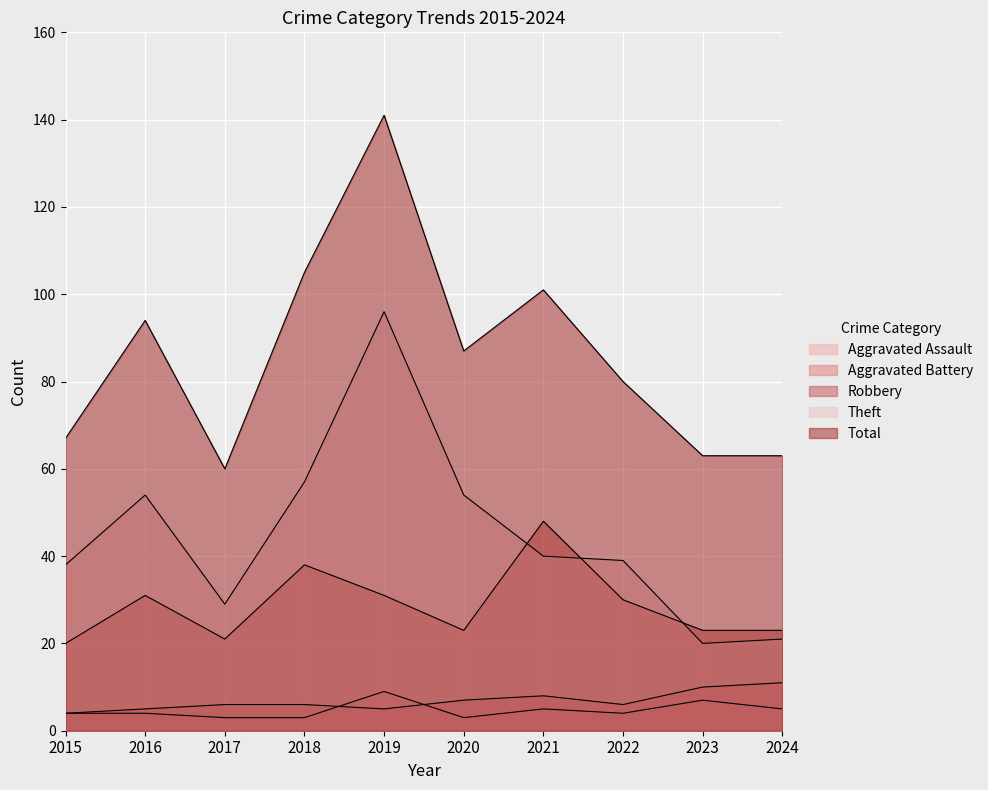

Which category has the lowest value across all series?

2017